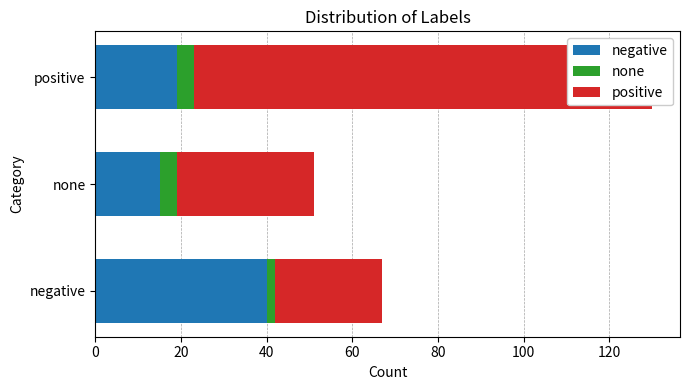

Which has a higher value, positive or none?

positive